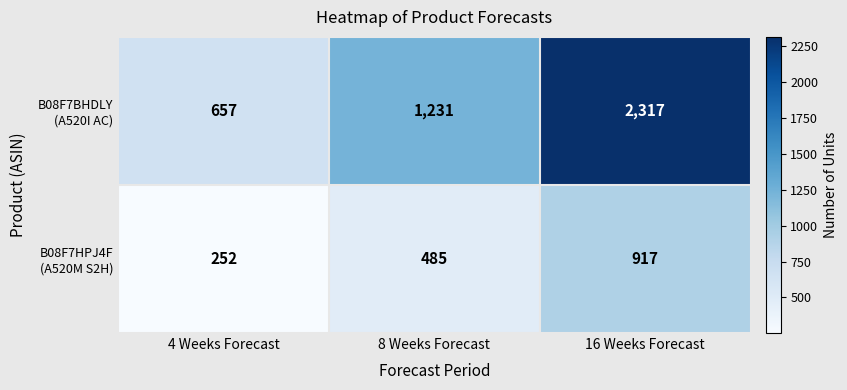

At which category is the sum across all series the highest?

16 Weeks Forecast